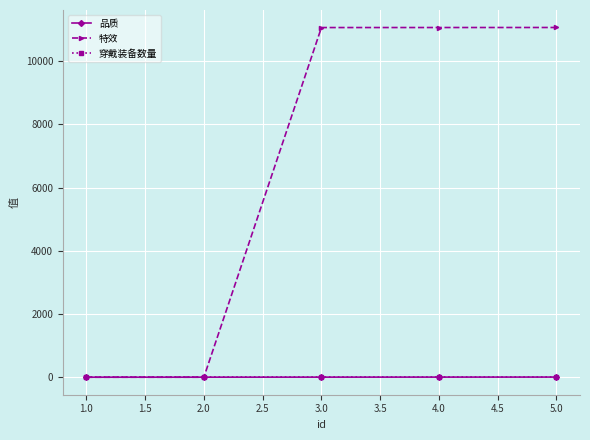

At how many categories does at least one series exceed 762?

3